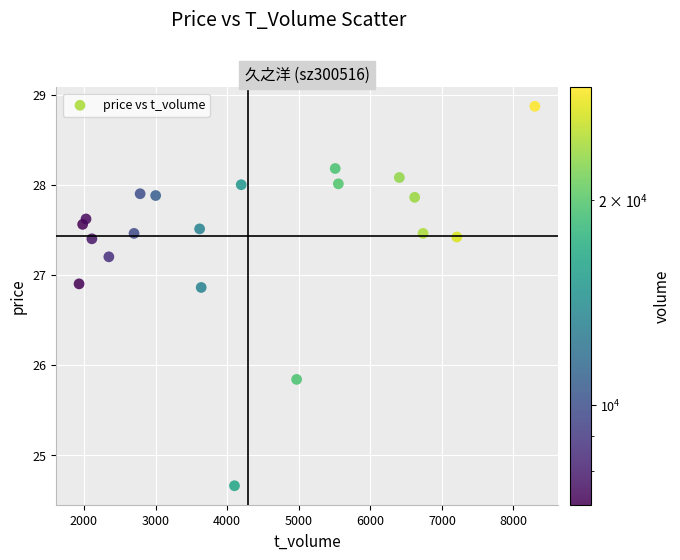

What Y value in the scatter plot is closest to 26?

25.8